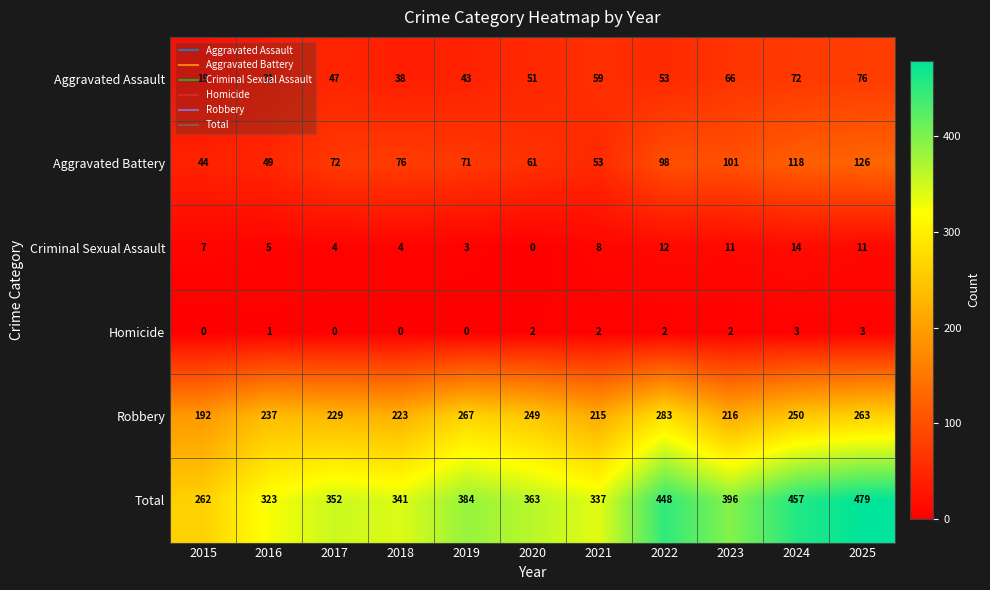

Rank the series at 2019 from lowest to highest value.

Homicide, Criminal Sexual Assault, Aggravated Assault, Aggravated Battery, Robbery, Total